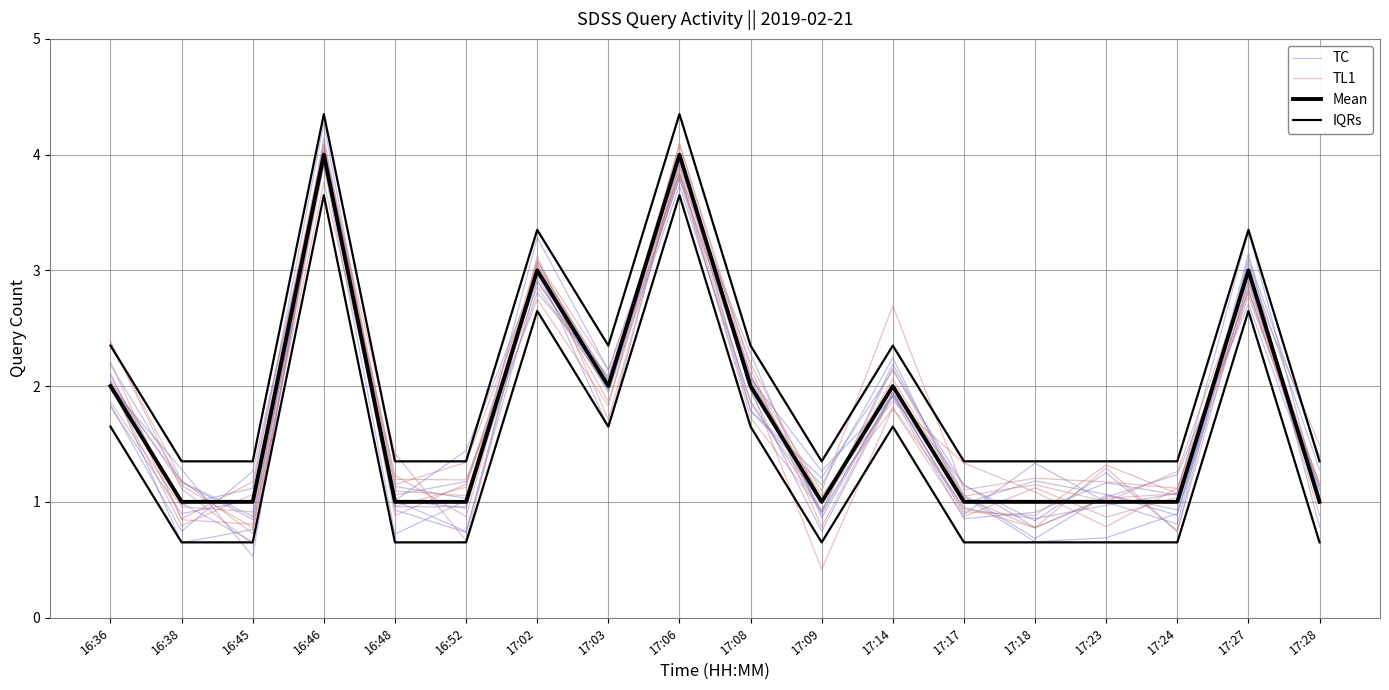

At which category does TL1 reach its first local peak?

16:46